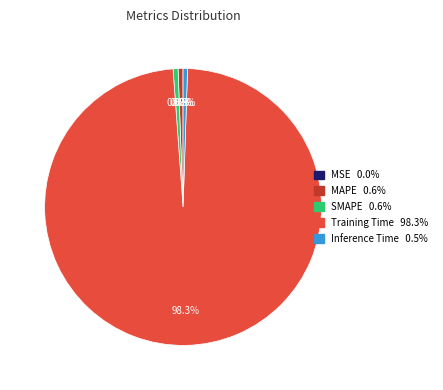

Does MAPE represent more than half of the total?

No